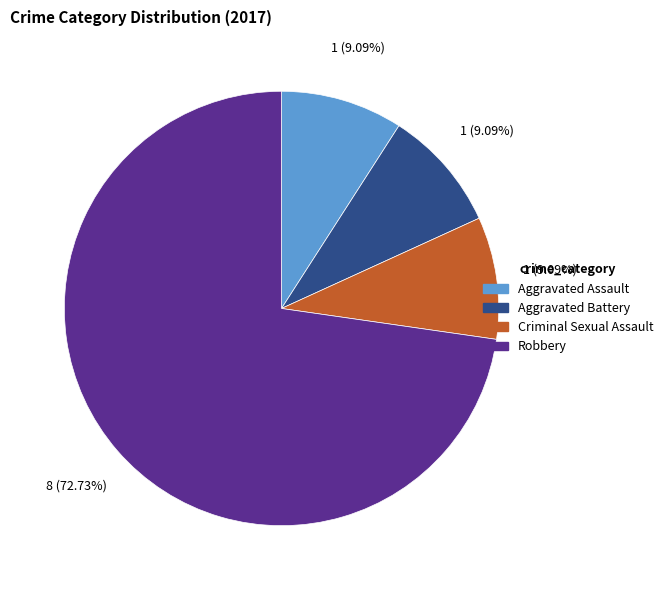

Count the number of slices in the pie.

4